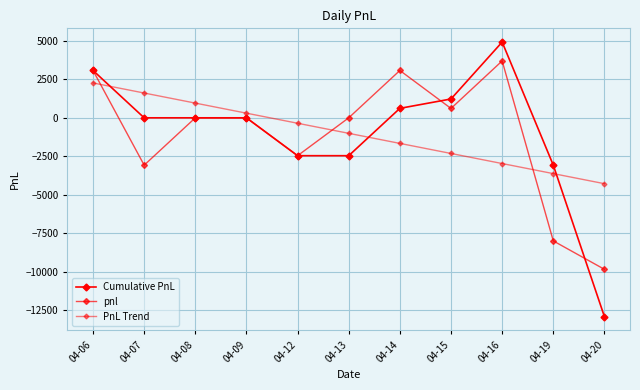

How many lines are shown in the chart?

3